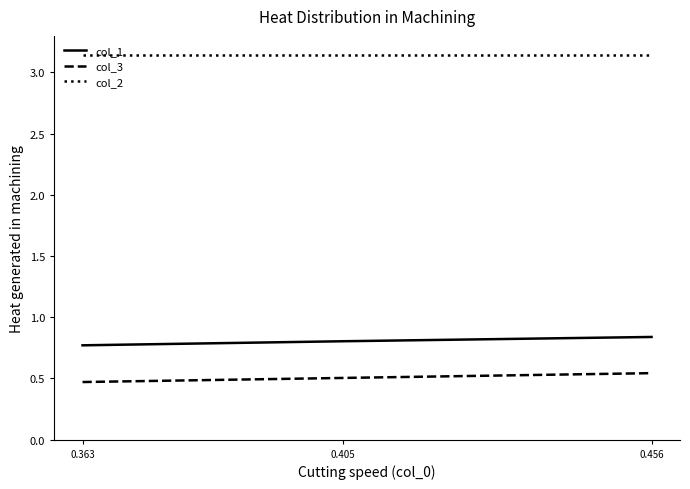

At which label does col_1 reach its minimum?

0.363